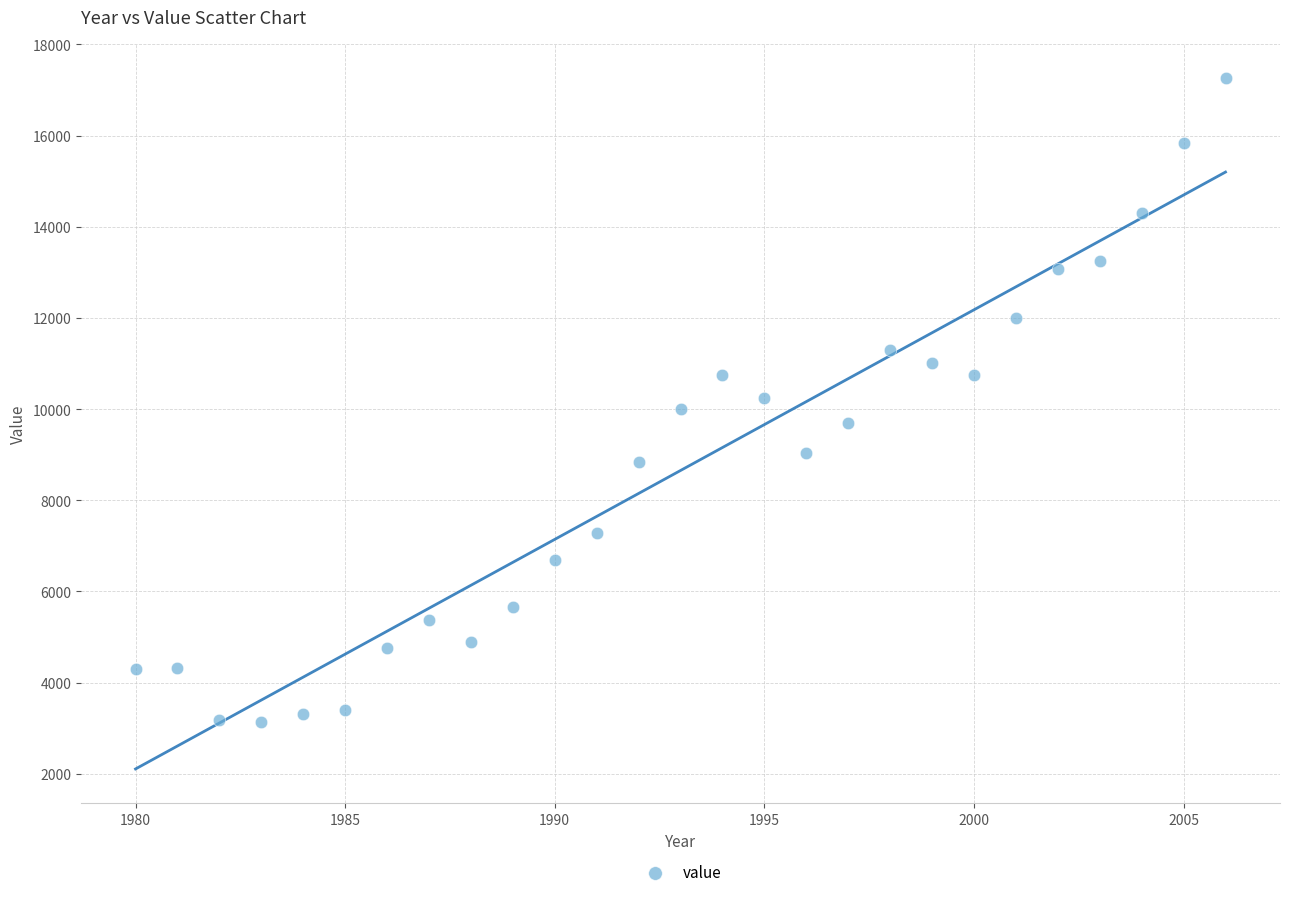

What is the range of X values (max minus min)?

26